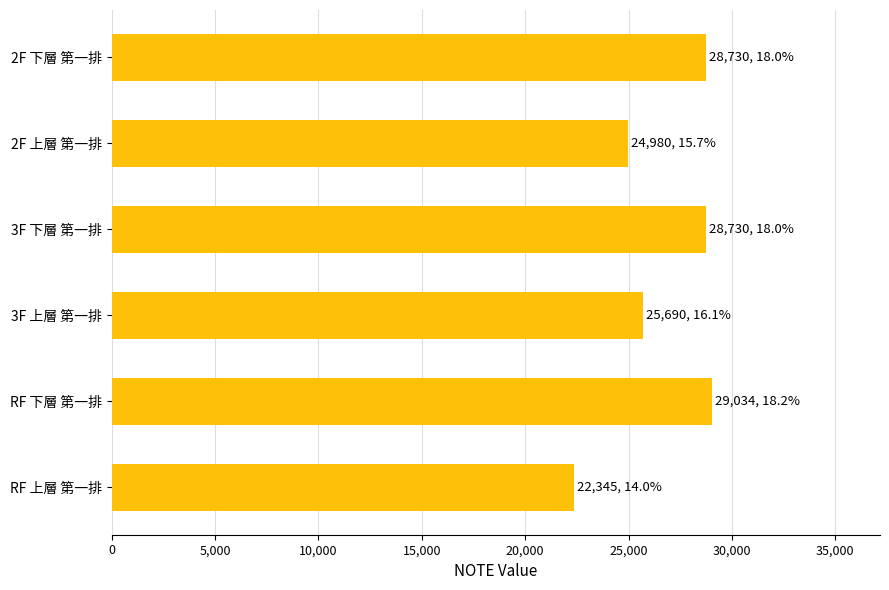

The value at RF 下層 第一排 is 29033.9. True or false?

True